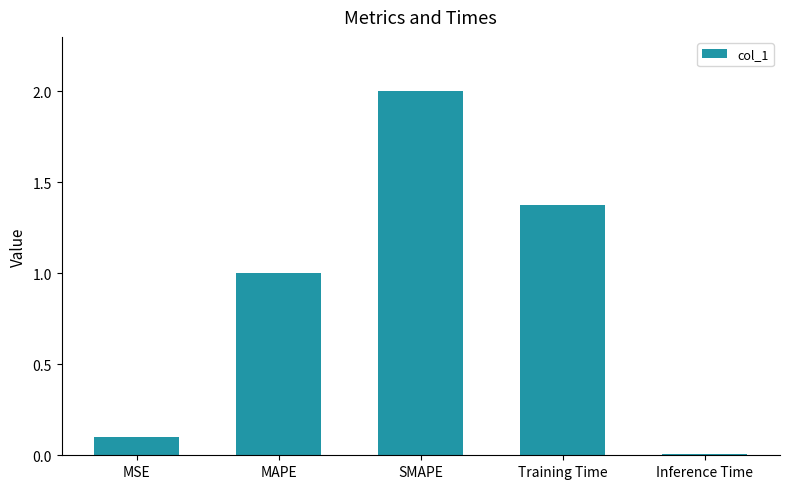

Is it true that the value at MSE is 0.1?

True